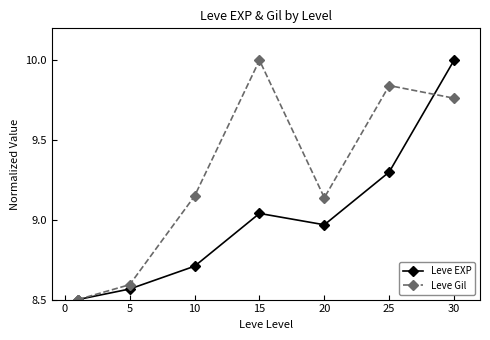

How many interior local valleys does the Leve Gil series have?

1